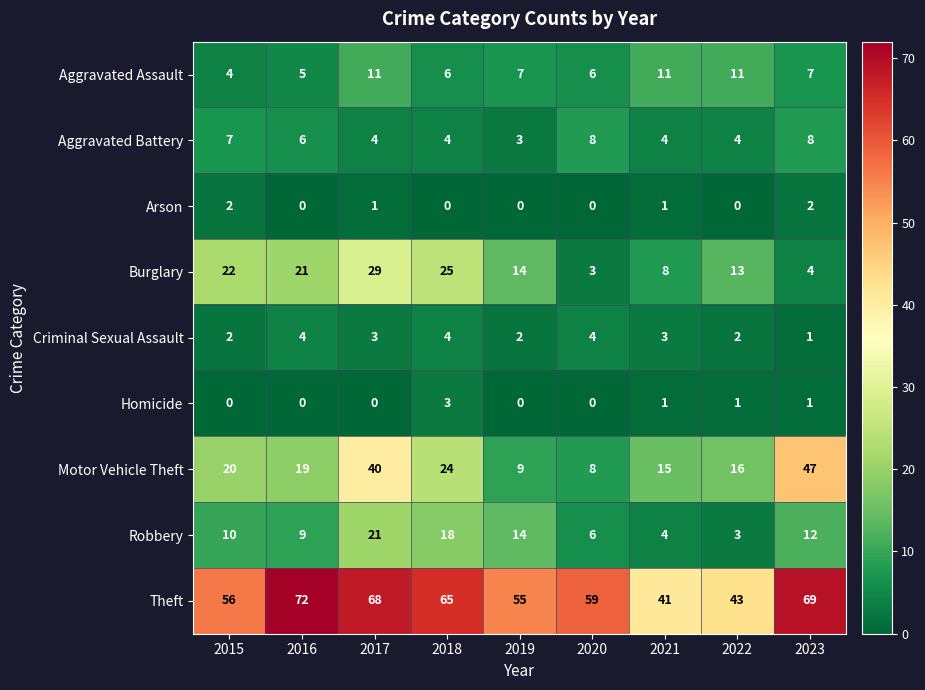

Read the Burglary value at 2016, to the nearest 5.

20